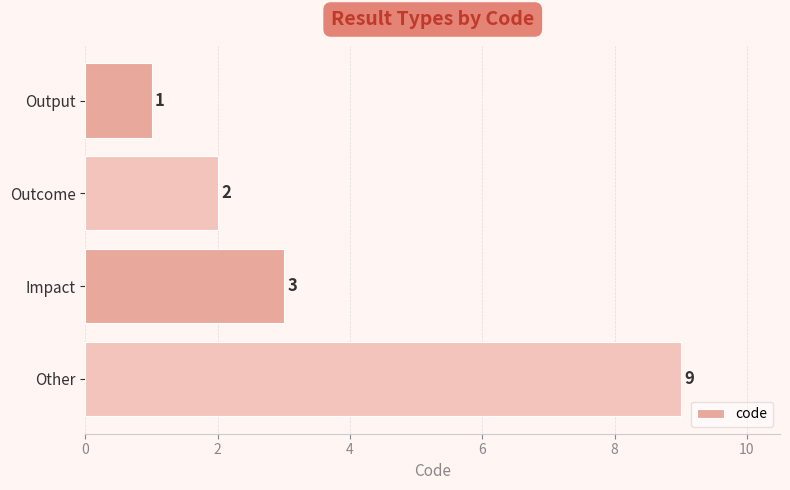

What is the label of the 3rd bar from the top?

Impact